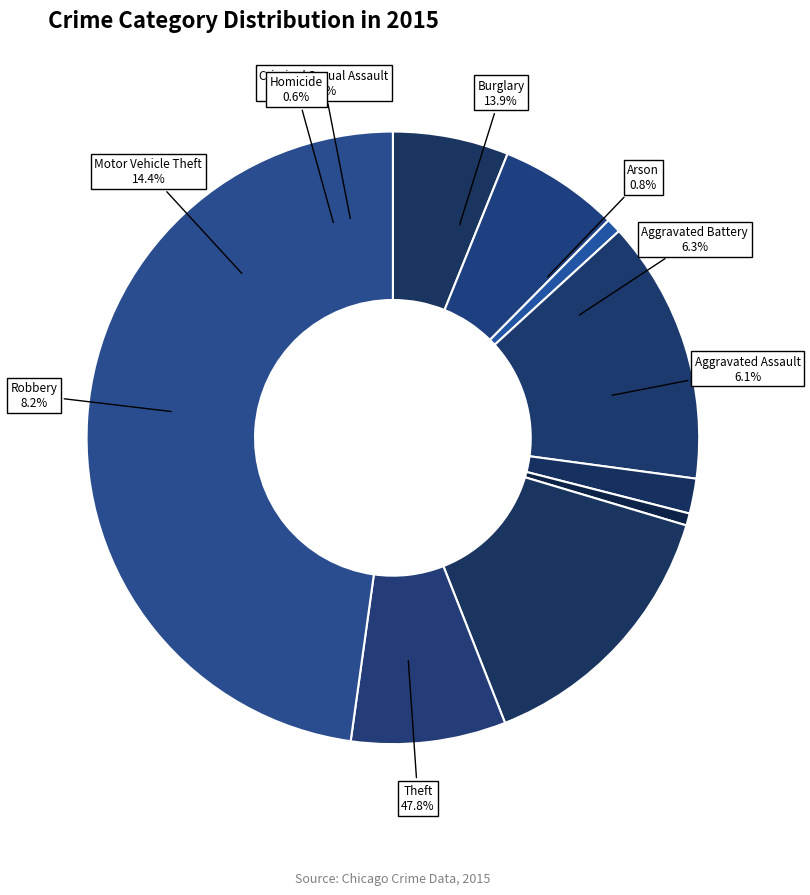

Rank the categories by value from lowest to highest.

Homicide, Arson, Criminal Sexual Assault, Aggravated Assault, Aggravated Battery, Robbery, Burglary, Motor Vehicle Theft, Theft